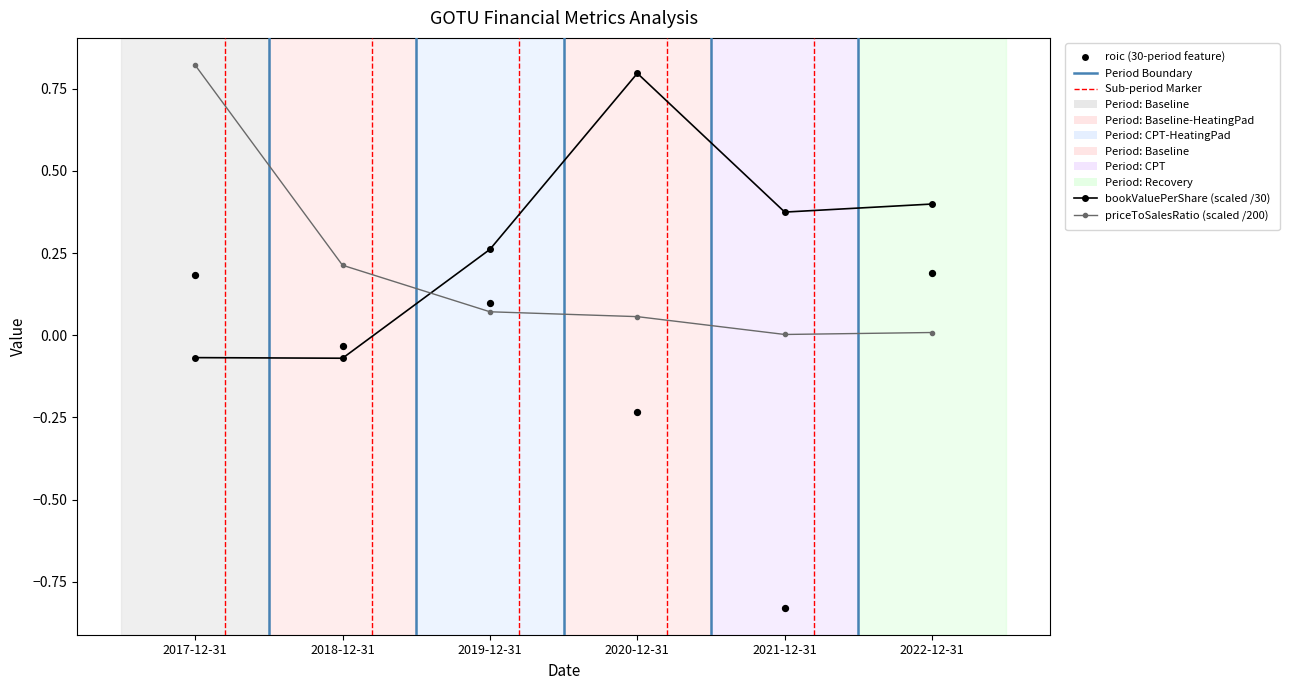

Is the value of roic (30-period feature) at 2017-12-31 greater than the value of bookValuePerShare (scaled /30) at 2022-12-31?

No